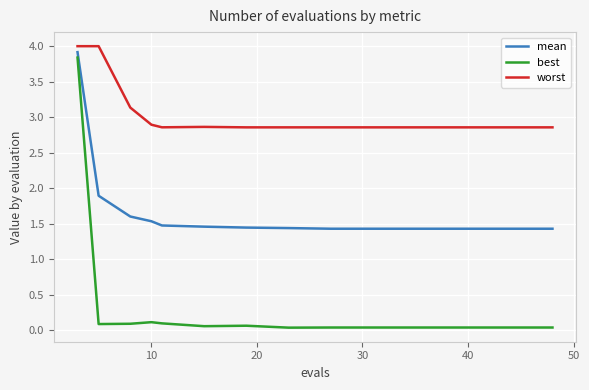

What is the highest value of the best series?

3.8